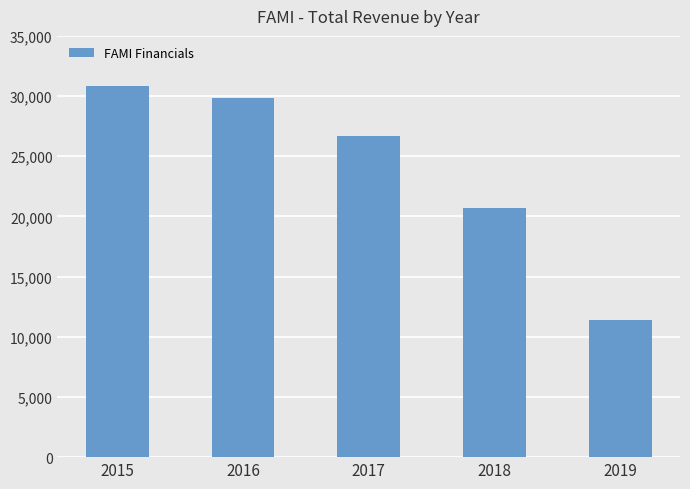

What is the difference between the maximum and minimum values?

19400